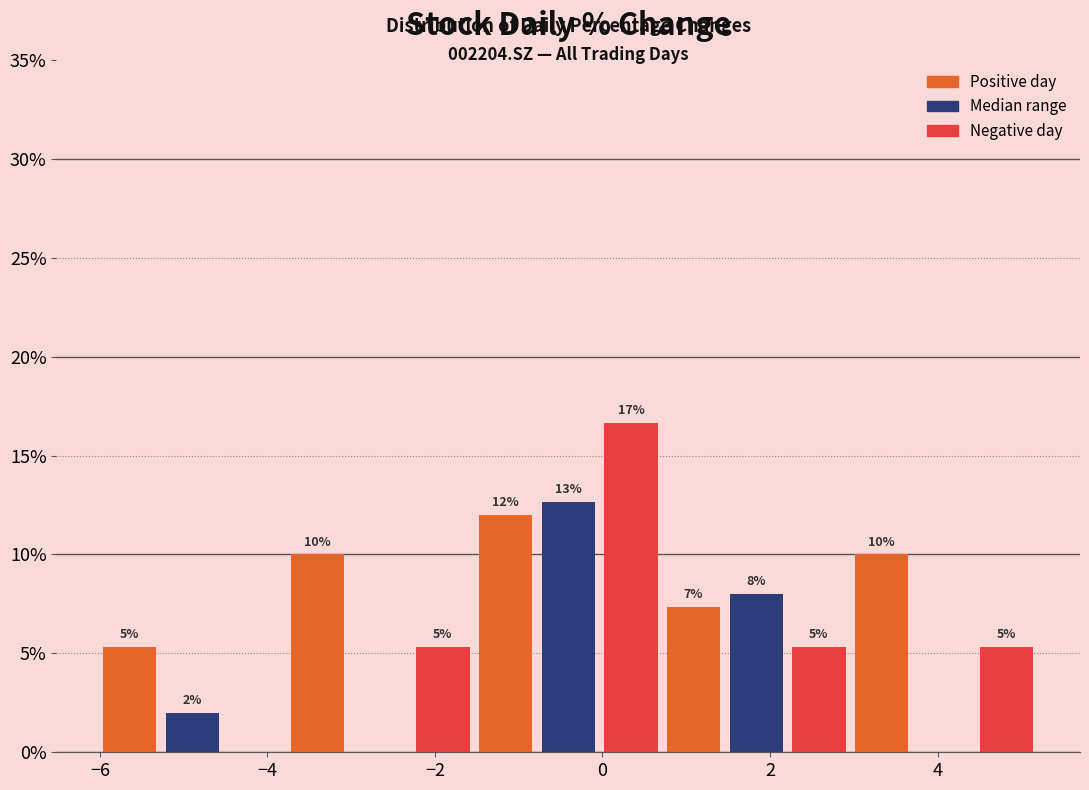

Around what value on the x-axis is the tallest bar? Give the approximate position of its centre, as read against the axis.

0.4